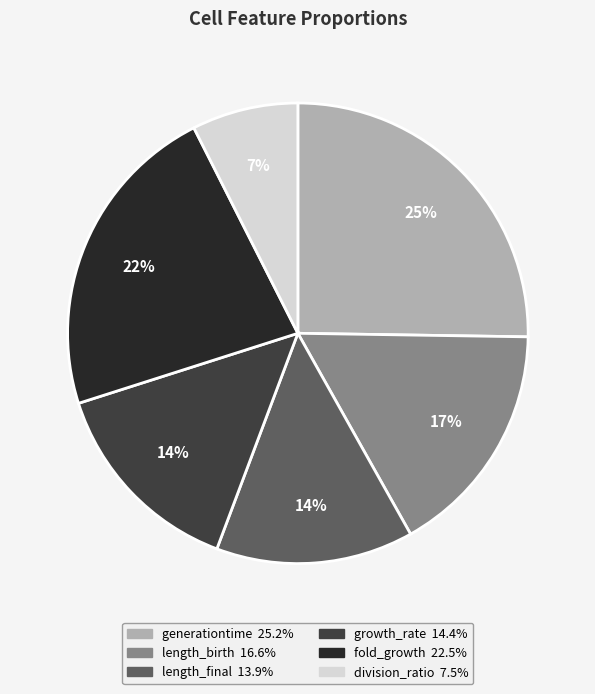

To the nearest percent, what is the difference between the largest and smallest slice percentages?

18%